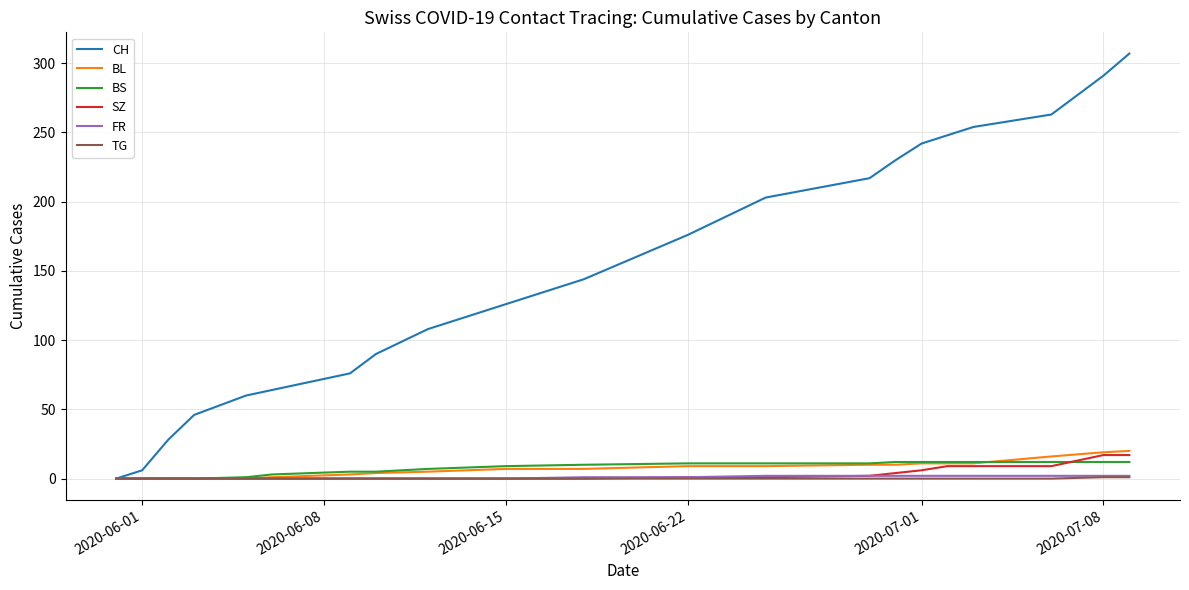

What is the highest value of the BS series?

12